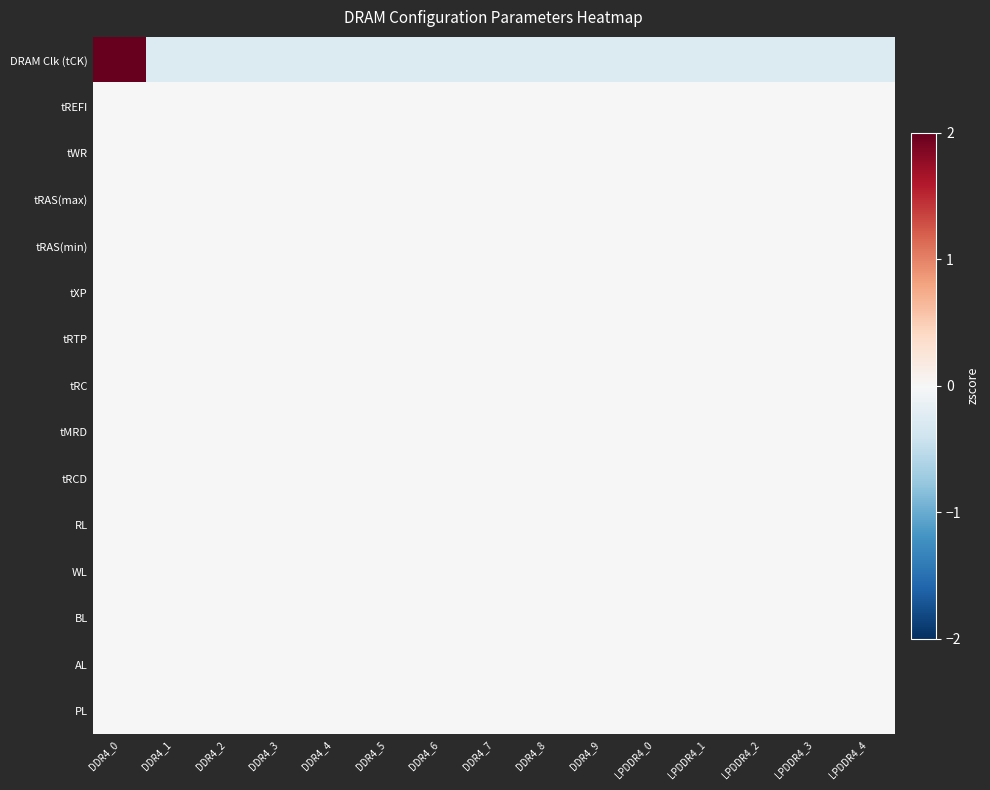

Reading left to right, what are all the values shown in this chart?

DRAM Clk (tCK): DDR4_0=3.7	DDR4_1=-0.3	DDR4_2=-0.3	DDR4_3=-0.3	DDR4_4=-0.3	DDR4_5=-0.3	DDR4_6=-0.3	DDR4_7=-0.3	DDR4_8=-0.3	DDR4_9=-0.3	LPDDR4_0=-0.3	LPDDR4_1=-0.3	LPDDR4_2=-0.3	LPDDR4_3=-0.3	LPDDR4_4=-0.3
tREFI: DDR4_0=0.0	DDR4_1=0.0	DDR4_2=0.0	DDR4_3=0.0	DDR4_4=0.0	DDR4_5=0.0	DDR4_6=0.0	DDR4_7=0.0	DDR4_8=0.0	DDR4_9=0.0	LPDDR4_0=0.0	LPDDR4_1=0.0	LPDDR4_2=0.0	LPDDR4_3=0.0	LPDDR4_4=0.0
tWR: DDR4_0=0.0	DDR4_1=0.0	DDR4_2=0.0	DDR4_3=0.0	DDR4_4=0.0	DDR4_5=0.0	DDR4_6=0.0	DDR4_7=0.0	DDR4_8=0.0	DDR4_9=0.0	LPDDR4_0=0.0	LPDDR4_1=0.0	LPDDR4_2=0.0	LPDDR4_3=0.0	LPDDR4_4=0.0
tRAS(max): DDR4_0=0.0	DDR4_1=0.0	DDR4_2=0.0	DDR4_3=0.0	DDR4_4=0.0	DDR4_5=0.0	DDR4_6=0.0	DDR4_7=0.0	DDR4_8=0.0	DDR4_9=0.0	LPDDR4_0=0.0	LPDDR4_1=0.0	LPDDR4_2=0.0	LPDDR4_3=0.0	LPDDR4_4=0.0
tRAS(min): DDR4_0=0.0	DDR4_1=0.0	DDR4_2=0.0	DDR4_3=0.0	DDR4_4=0.0	DDR4_5=0.0	DDR4_6=0.0	DDR4_7=0.0	DDR4_8=0.0	DDR4_9=0.0	LPDDR4_0=0.0	LPDDR4_1=0.0	LPDDR4_2=0.0	LPDDR4_3=0.0	LPDDR4_4=0.0
tXP: DDR4_0=0.0	DDR4_1=0.0	DDR4_2=0.0	DDR4_3=0.0	DDR4_4=0.0	DDR4_5=0.0	DDR4_6=0.0	DDR4_7=0.0	DDR4_8=0.0	DDR4_9=0.0	LPDDR4_0=0.0	LPDDR4_1=0.0	LPDDR4_2=0.0	LPDDR4_3=0.0	LPDDR4_4=0.0
tRTP: DDR4_0=0.0	DDR4_1=0.0	DDR4_2=0.0	DDR4_3=0.0	DDR4_4=0.0	DDR4_5=0.0	DDR4_6=0.0	DDR4_7=0.0	DDR4_8=0.0	DDR4_9=0.0	LPDDR4_0=0.0	LPDDR4_1=0.0	LPDDR4_2=0.0	LPDDR4_3=0.0	LPDDR4_4=0.0
tRC: DDR4_0=0.0	DDR4_1=0.0	DDR4_2=0.0	DDR4_3=0.0	DDR4_4=0.0	DDR4_5=0.0	DDR4_6=0.0	DDR4_7=0.0	DDR4_8=0.0	DDR4_9=0.0	LPDDR4_0=0.0	LPDDR4_1=0.0	LPDDR4_2=0.0	LPDDR4_3=0.0	LPDDR4_4=0.0
tMRD: DDR4_0=0.0	DDR4_1=0.0	DDR4_2=0.0	DDR4_3=0.0	DDR4_4=0.0	DDR4_5=0.0	DDR4_6=0.0	DDR4_7=0.0	DDR4_8=0.0	DDR4_9=0.0	LPDDR4_0=0.0	LPDDR4_1=0.0	LPDDR4_2=0.0	LPDDR4_3=0.0	LPDDR4_4=0.0
tRCD: DDR4_0=0.0	DDR4_1=0.0	DDR4_2=0.0	DDR4_3=0.0	DDR4_4=0.0	DDR4_5=0.0	DDR4_6=0.0	DDR4_7=0.0	DDR4_8=0.0	DDR4_9=0.0	LPDDR4_0=0.0	LPDDR4_1=0.0	LPDDR4_2=0.0	LPDDR4_3=0.0	LPDDR4_4=0.0
RL: DDR4_0=0.0	DDR4_1=0.0	DDR4_2=0.0	DDR4_3=0.0	DDR4_4=0.0	DDR4_5=0.0	DDR4_6=0.0	DDR4_7=0.0	DDR4_8=0.0	DDR4_9=0.0	LPDDR4_0=0.0	LPDDR4_1=0.0	LPDDR4_2=0.0	LPDDR4_3=0.0	LPDDR4_4=0.0
WL: DDR4_0=0.0	DDR4_1=0.0	DDR4_2=0.0	DDR4_3=0.0	DDR4_4=0.0	DDR4_5=0.0	DDR4_6=0.0	DDR4_7=0.0	DDR4_8=0.0	DDR4_9=0.0	LPDDR4_0=0.0	LPDDR4_1=0.0	LPDDR4_2=0.0	LPDDR4_3=0.0	LPDDR4_4=0.0
BL: DDR4_0=0.0	DDR4_1=0.0	DDR4_2=0.0	DDR4_3=0.0	DDR4_4=0.0	DDR4_5=0.0	DDR4_6=0.0	DDR4_7=0.0	DDR4_8=0.0	DDR4_9=0.0	LPDDR4_0=0.0	LPDDR4_1=0.0	LPDDR4_2=0.0	LPDDR4_3=0.0	LPDDR4_4=0.0
AL: DDR4_0=0.0	DDR4_1=0.0	DDR4_2=0.0	DDR4_3=0.0	DDR4_4=0.0	DDR4_5=0.0	DDR4_6=0.0	DDR4_7=0.0	DDR4_8=0.0	DDR4_9=0.0	LPDDR4_0=0.0	LPDDR4_1=0.0	LPDDR4_2=0.0	LPDDR4_3=0.0	LPDDR4_4=0.0
PL: DDR4_0=0.0	DDR4_1=0.0	DDR4_2=0.0	DDR4_3=0.0	DDR4_4=0.0	DDR4_5=0.0	DDR4_6=0.0	DDR4_7=0.0	DDR4_8=0.0	DDR4_9=0.0	LPDDR4_0=0.0	LPDDR4_1=0.0	LPDDR4_2=0.0	LPDDR4_3=0.0	LPDDR4_4=0.0